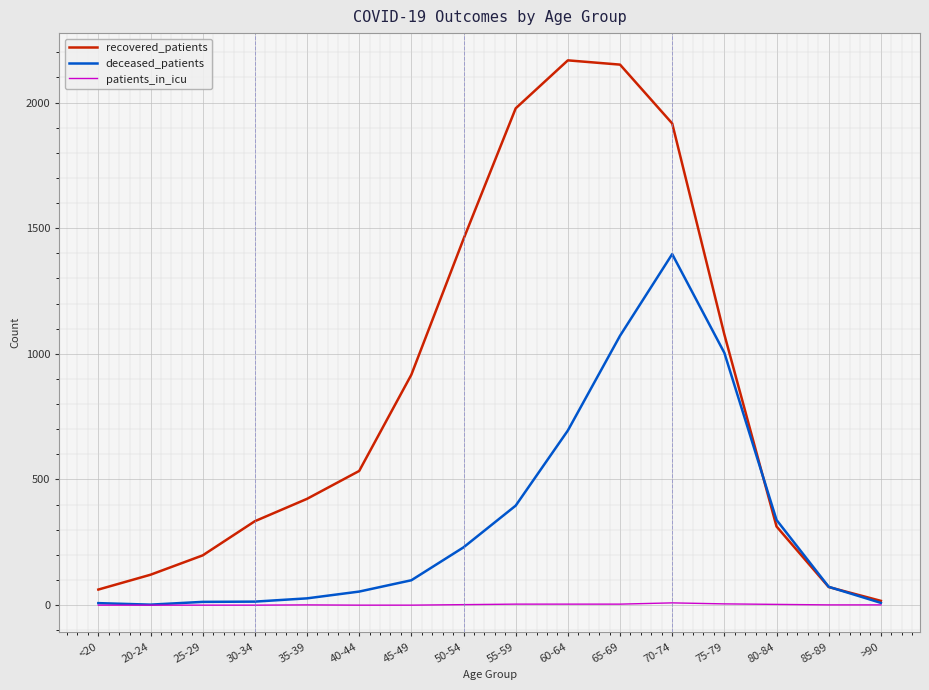

Between 45-49 and 60-64, which series saw the biggest shift?

recovered_patients